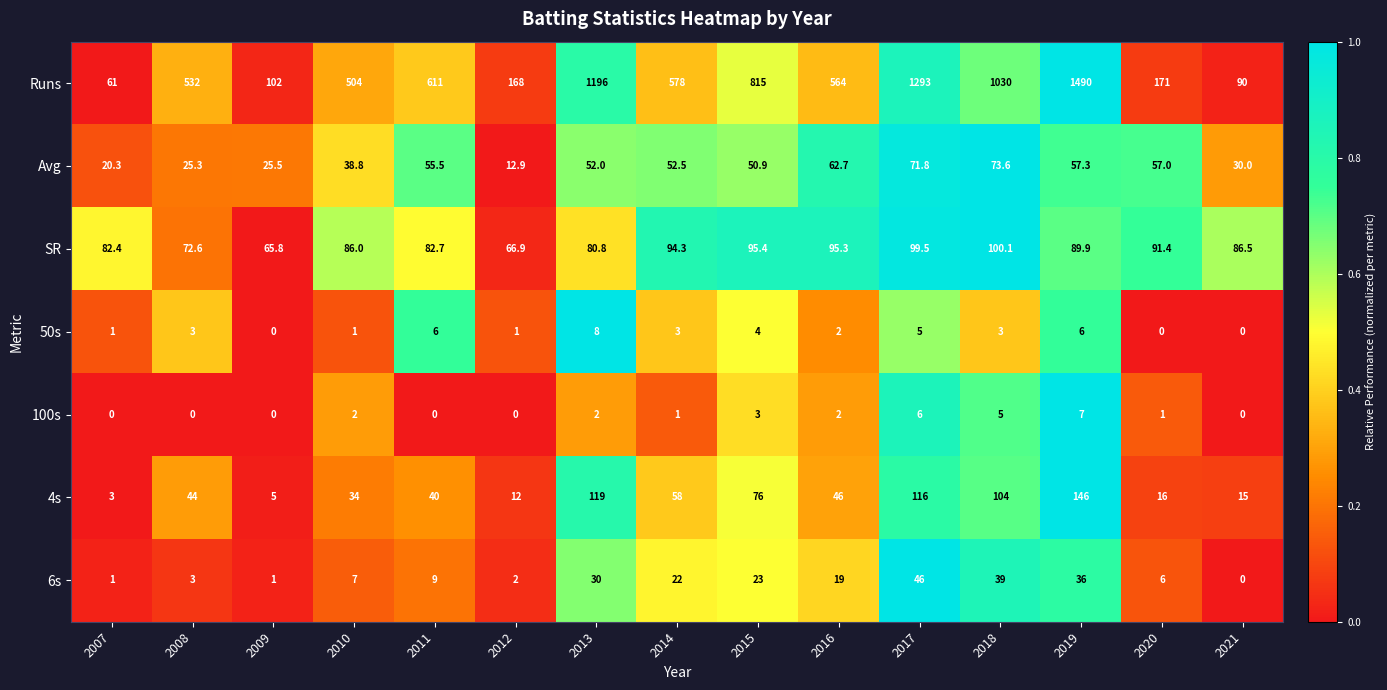

The 4s series shows 6.2 at 2020. True or false?

False